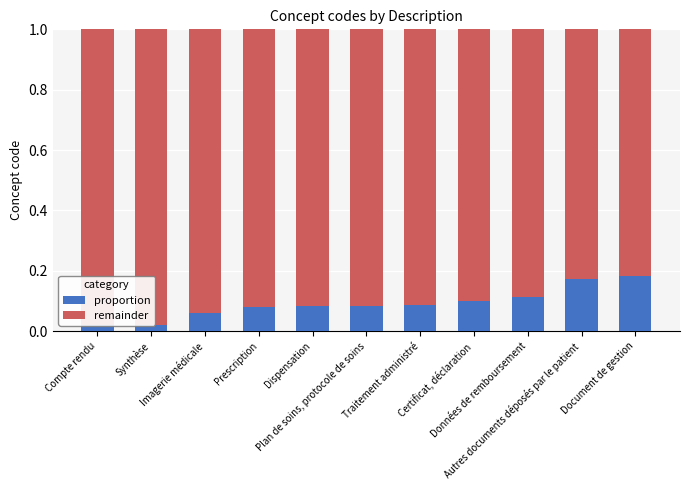

What are all the series names shown in the legend?

proportion, remainder